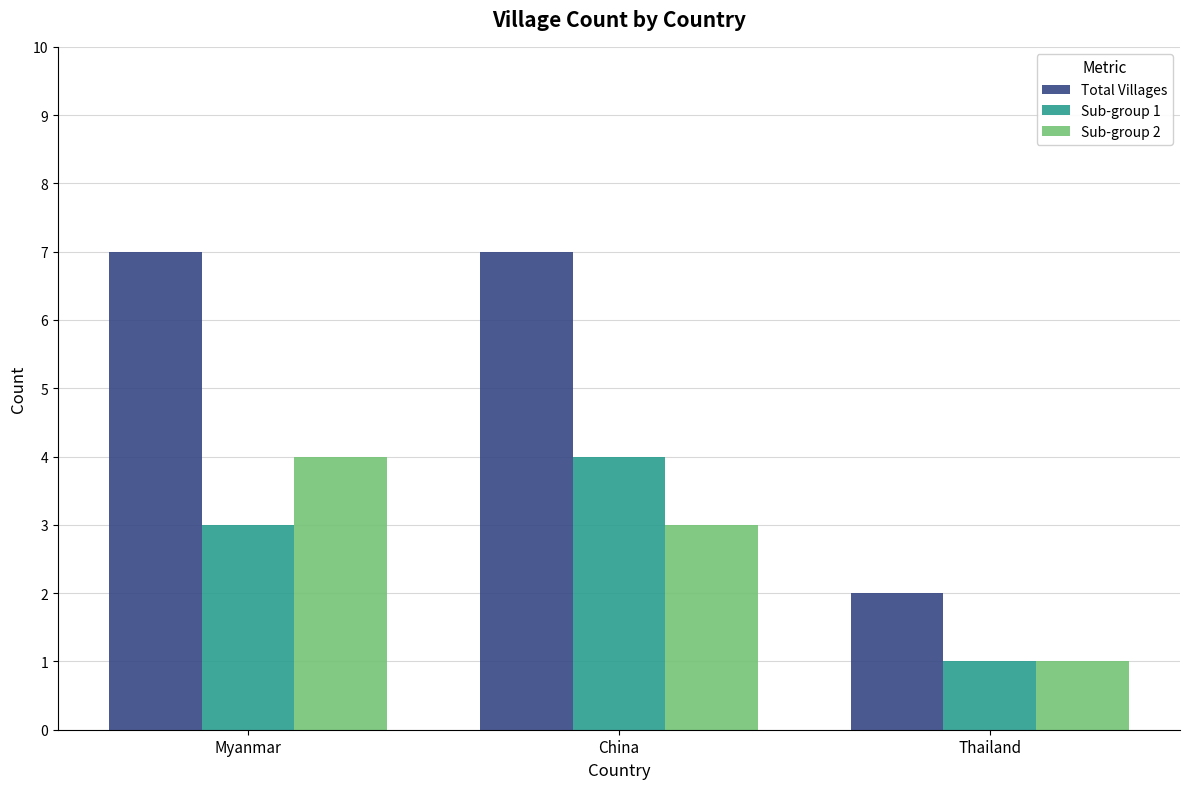

The Total Villages series shows 7 at China. True or false?

True